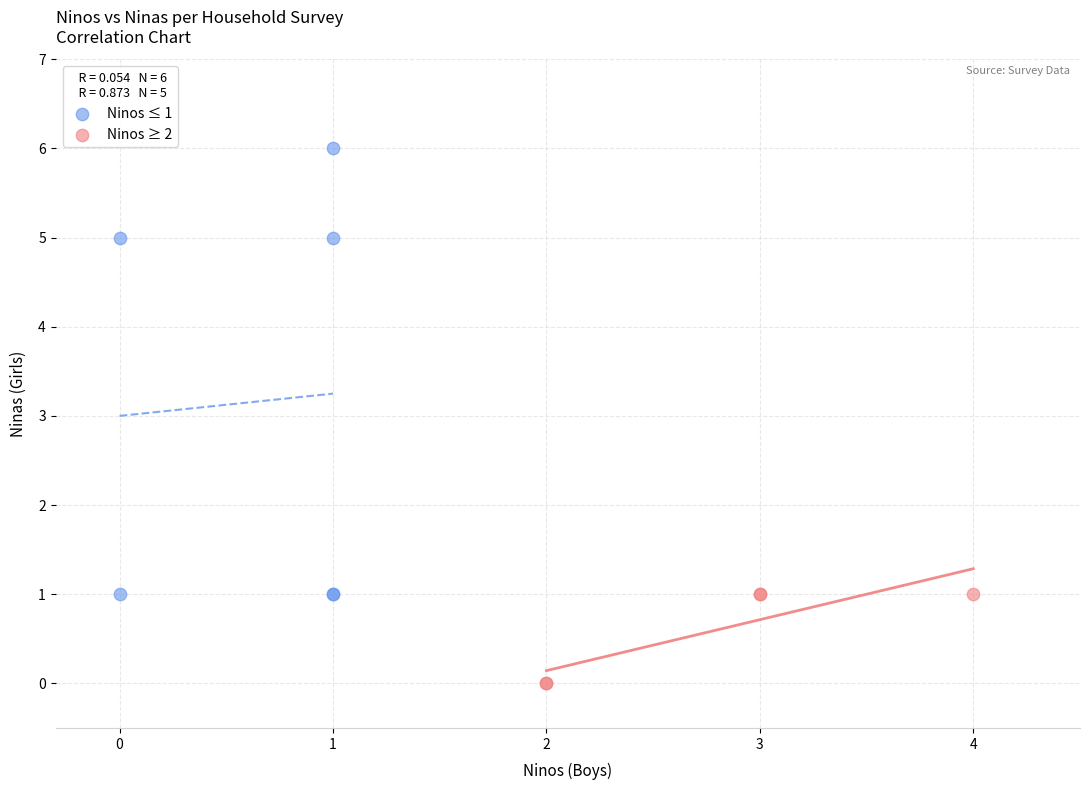

Which series has the largest Y range (max minus min)?

Ninos ≤ 1